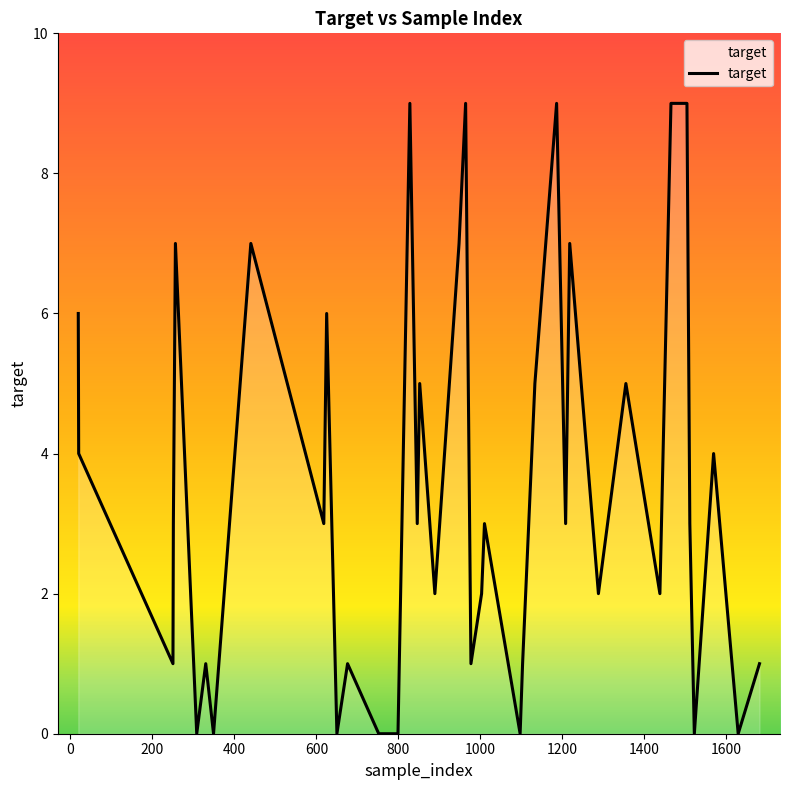

What is the maximum value shown in the chart?

9